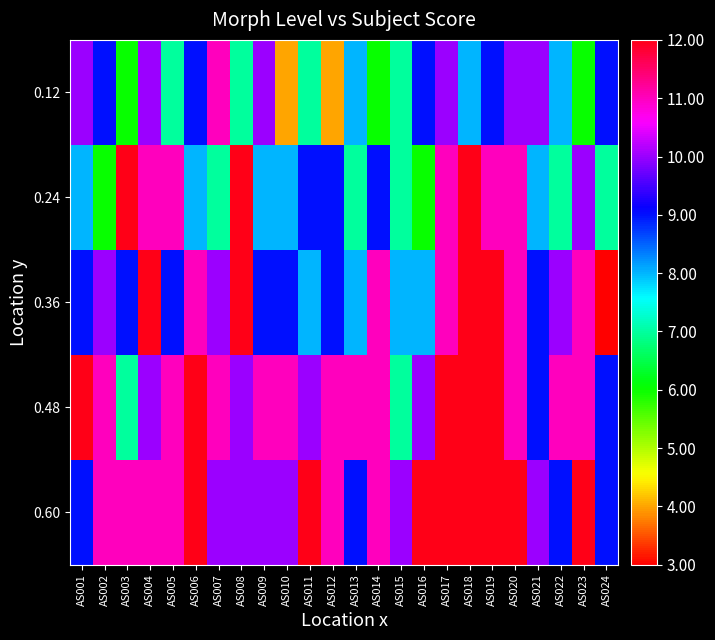

Which series changed the most between AS012 and AS014?

0.12